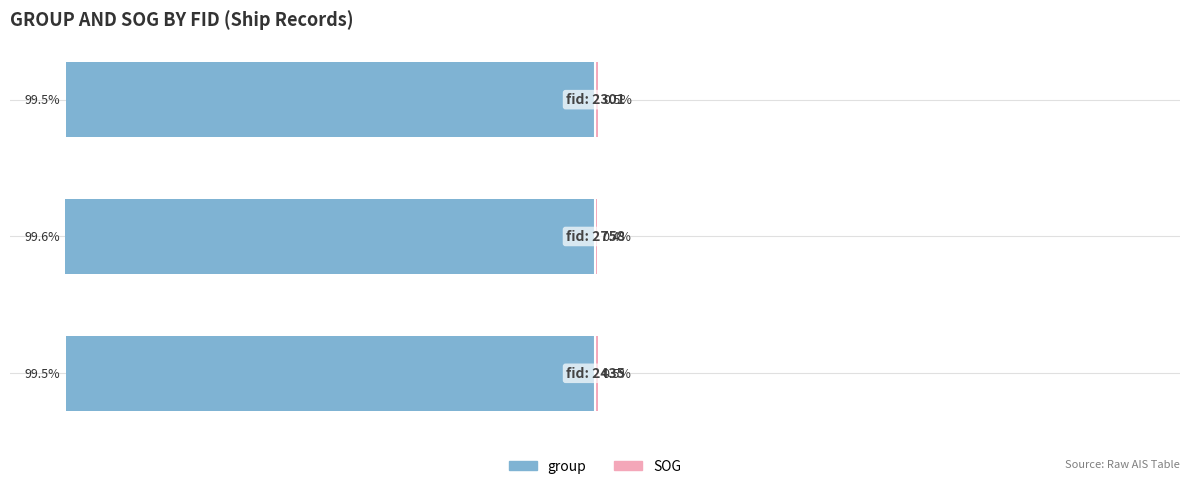

Reading left to right, what are all the values shown in this chart?

group: -99.5	-99.6	-99.5
SOG: 0.5	0.4	0.5